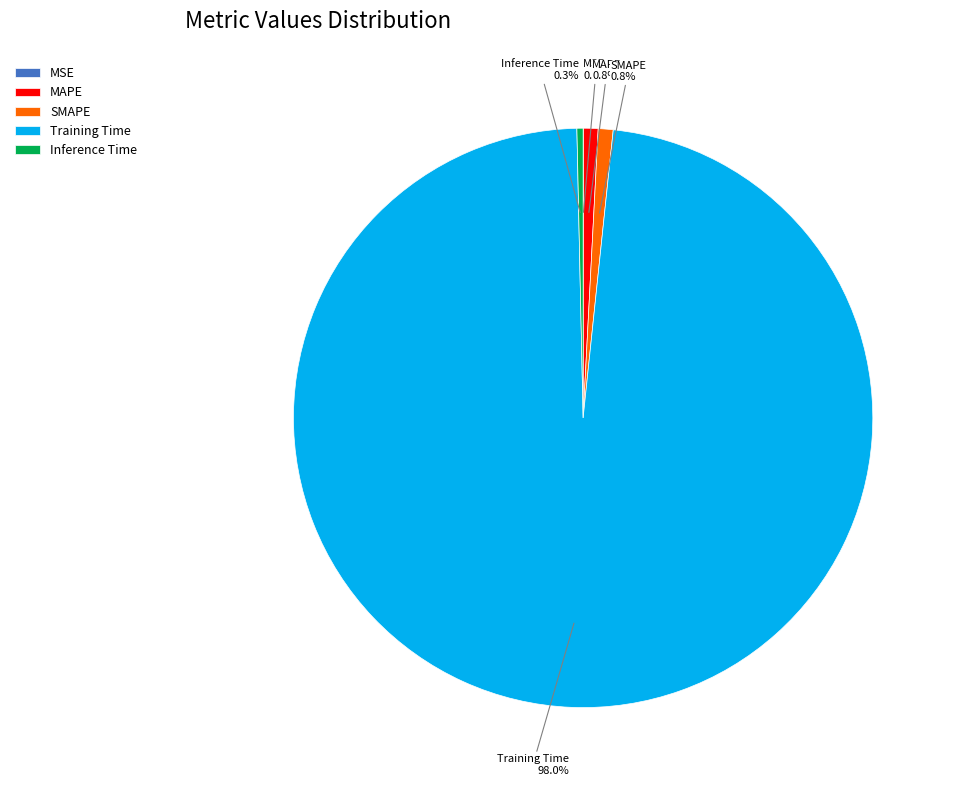

True or false: MAPE accounts for 1% of the total.

True